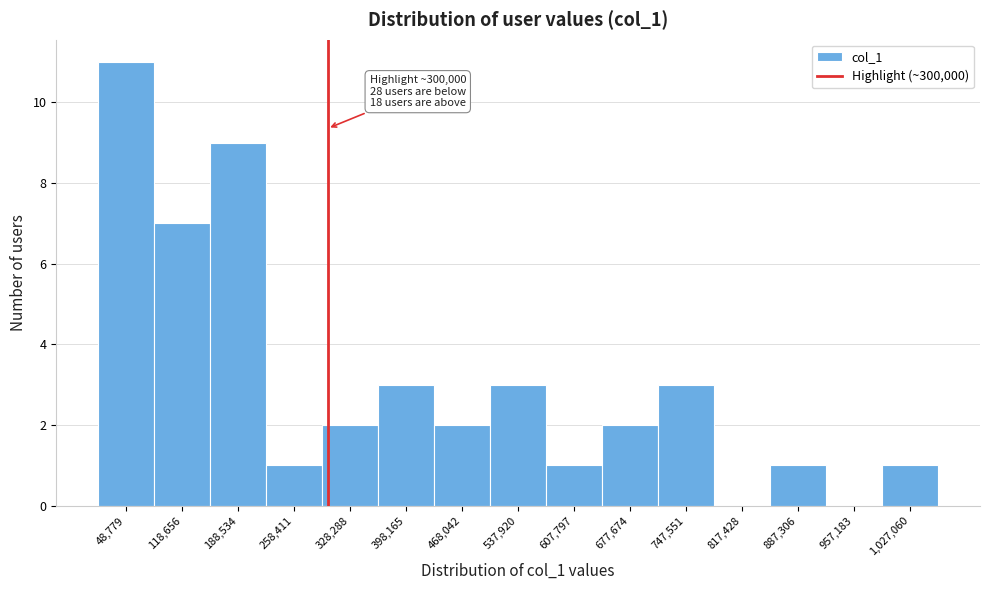

Over which range of the x-axis is the bar tallest?

10000 to 80000